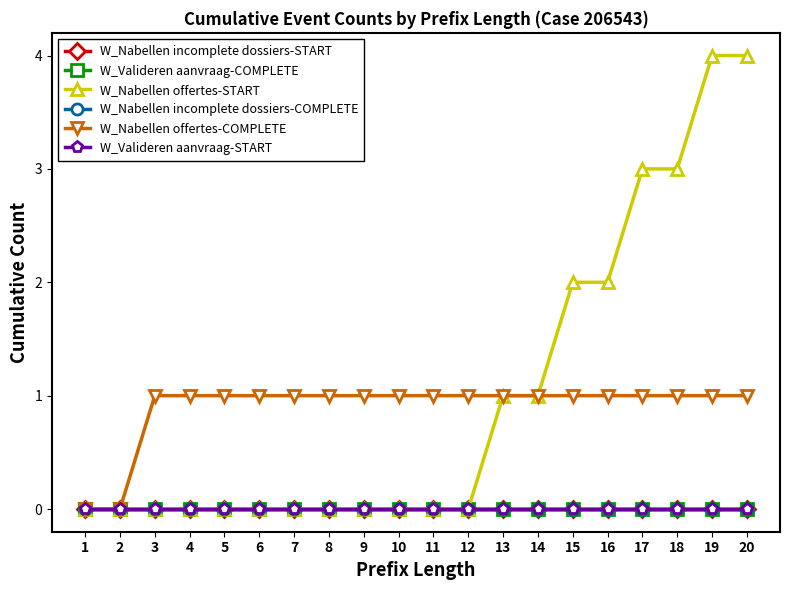

How many lines are shown in the chart?

6